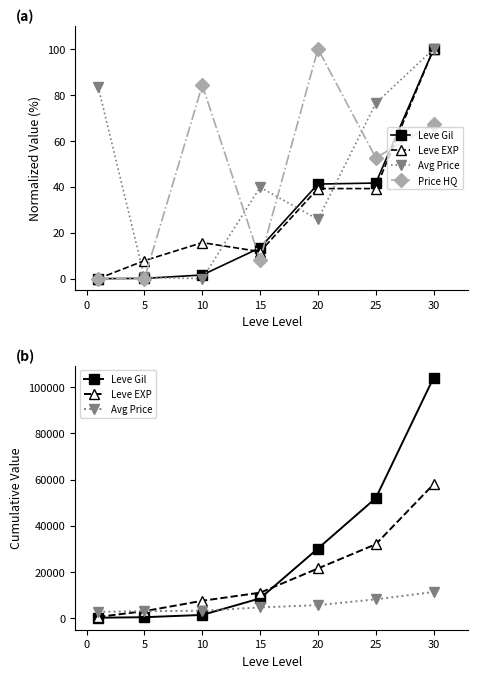

Between 20 and 15, which is larger?

20